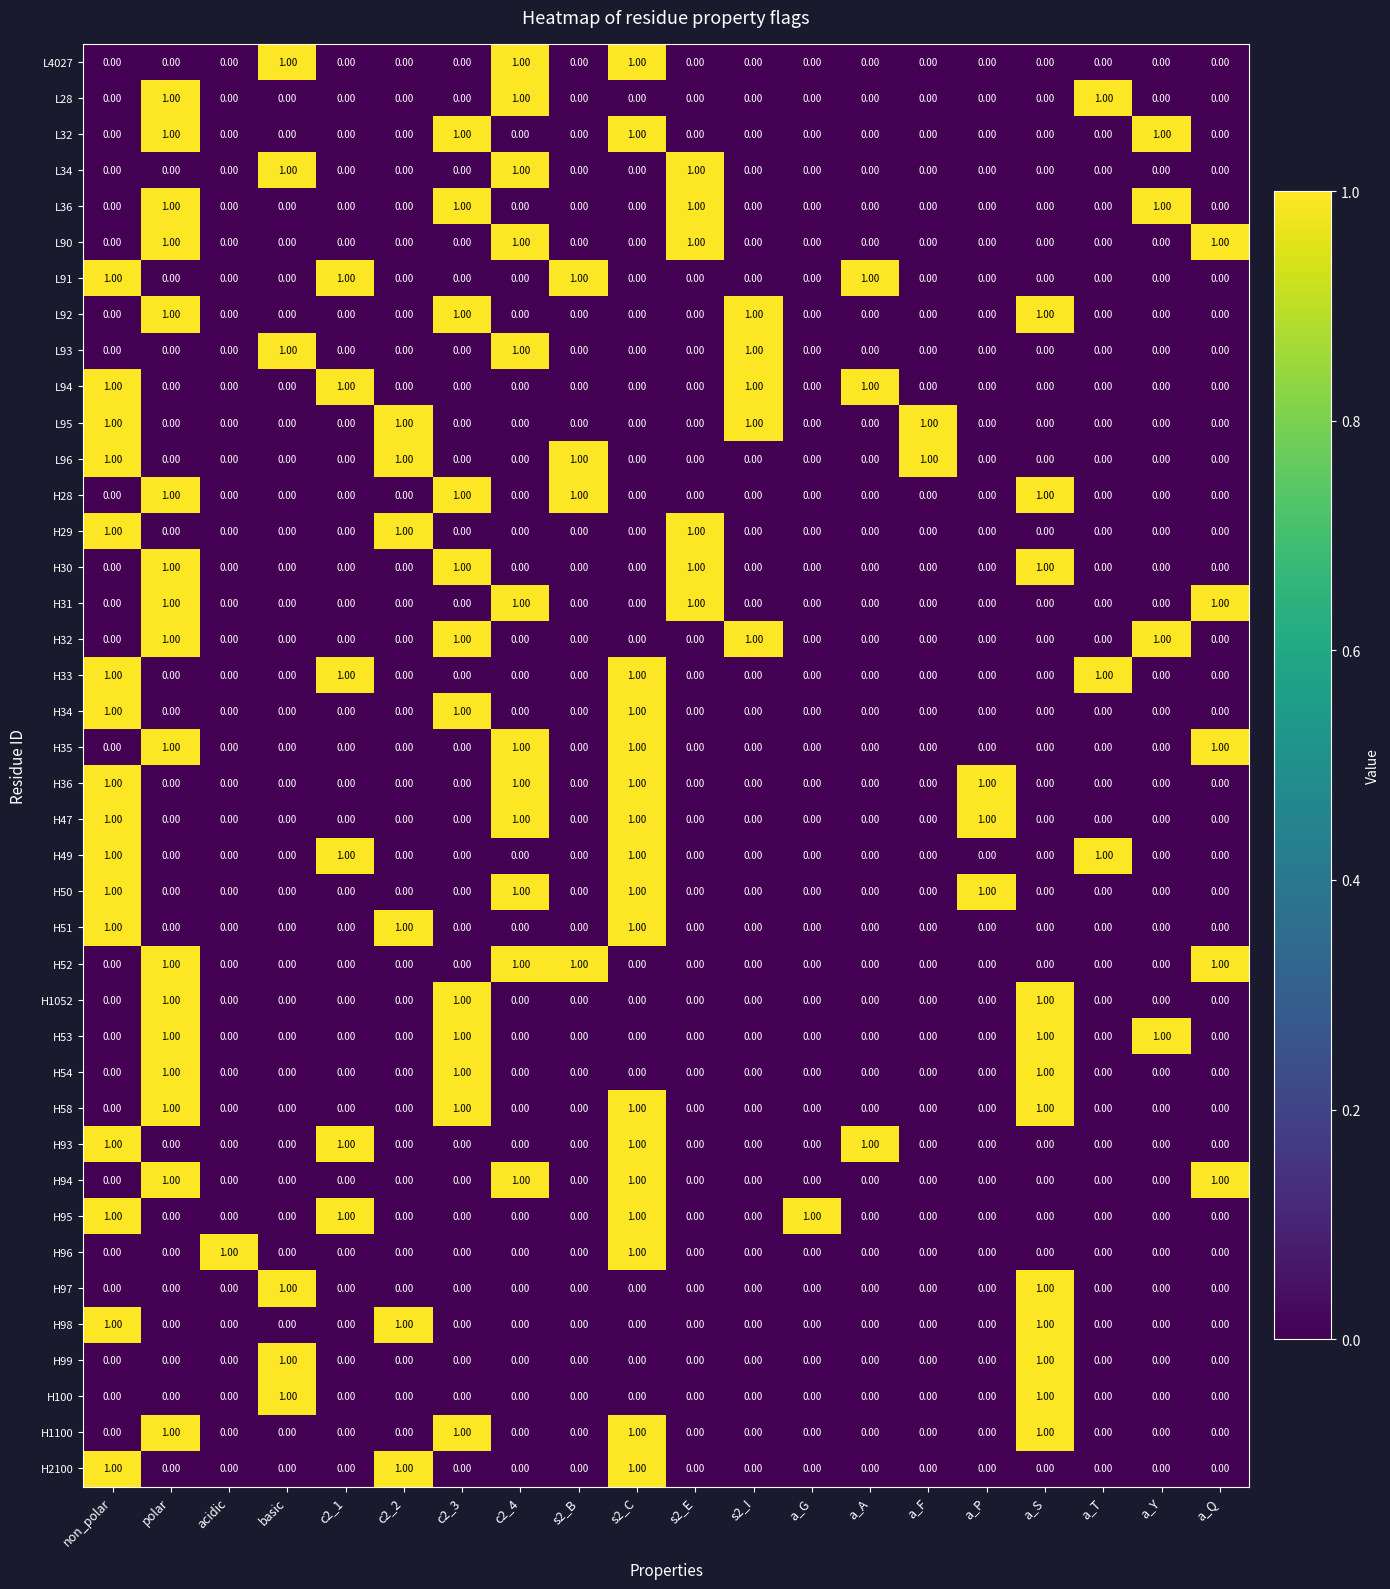

What is the sum of all H29 values?

3